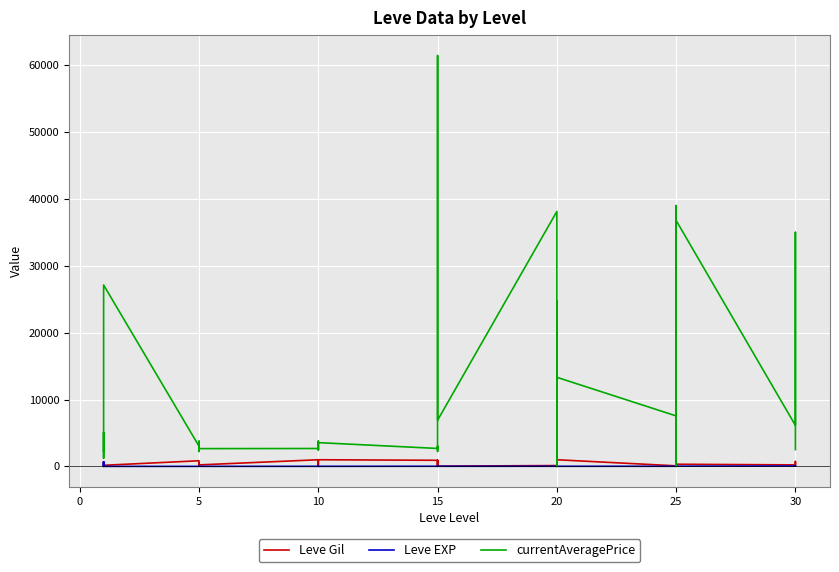

How many positive values does the currentAveragePrice series have?

38